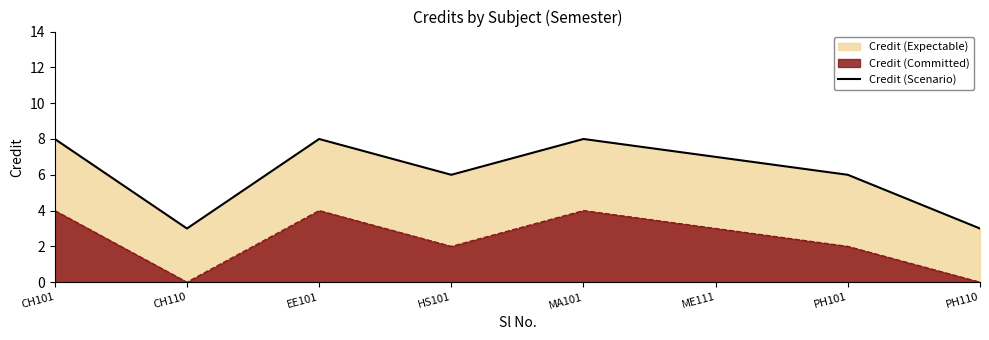

How many interior local valleys (lower than both neighbors) does the data have?

2